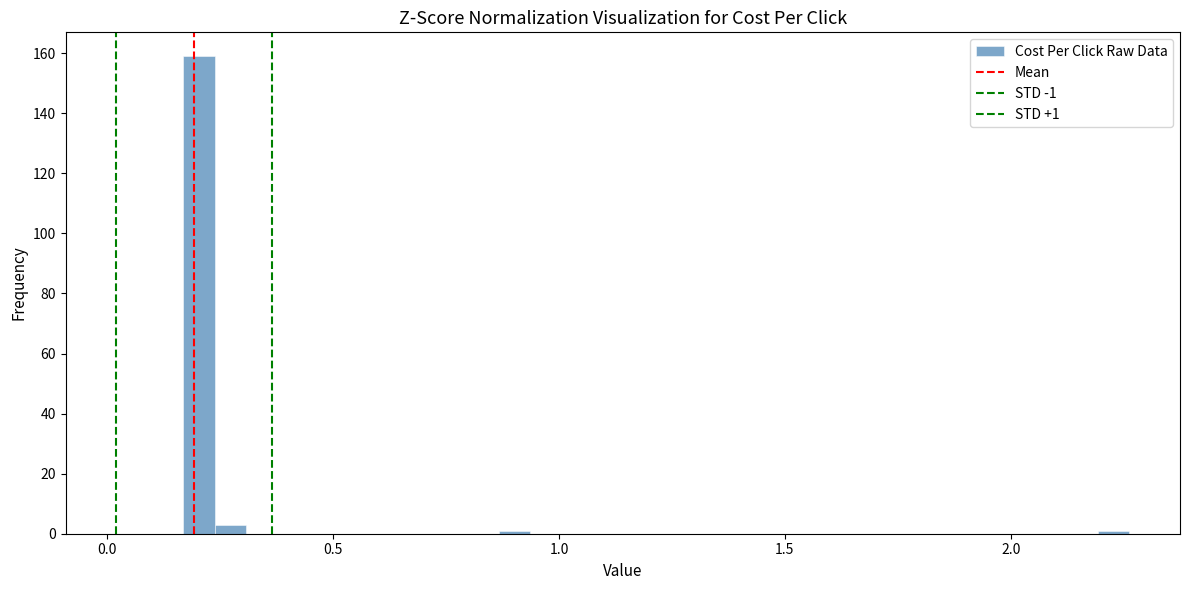

Around what value on the x-axis is the tallest bar? Give the approximate position of its centre, as read against the axis.

0.20